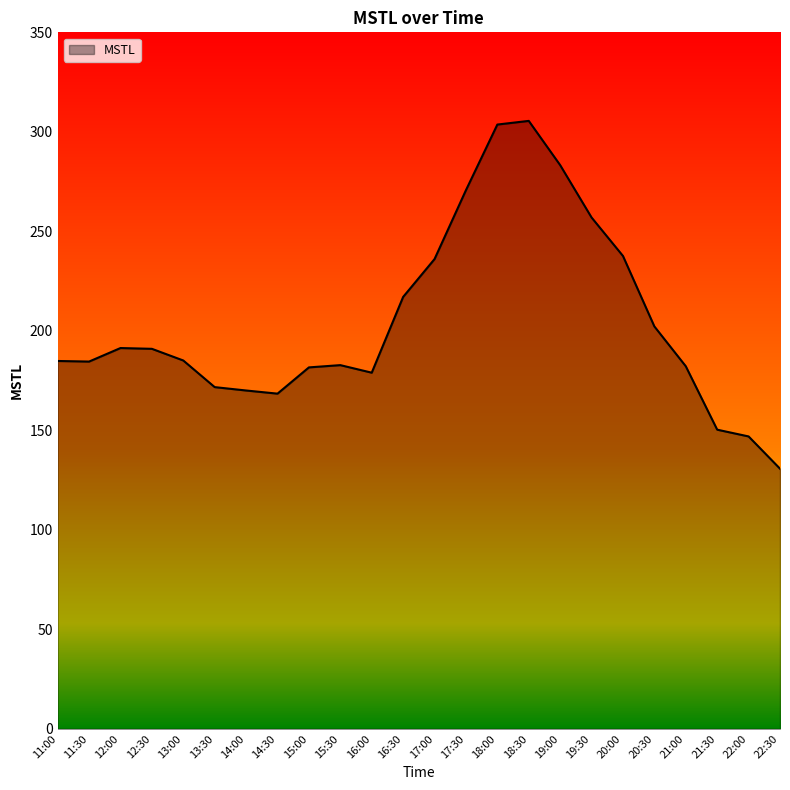

What position from the left is 14:00?

7